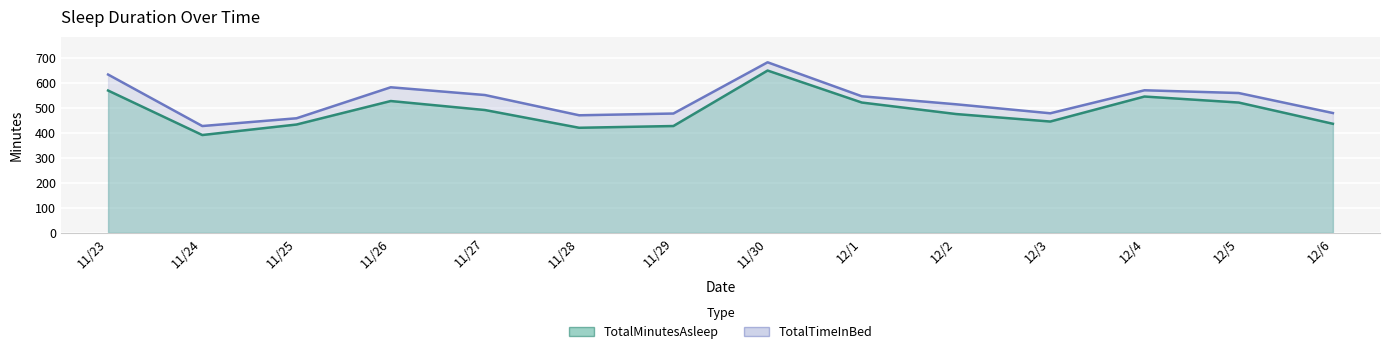

Which series has the widest spread of values?

TotalMinutesAsleep